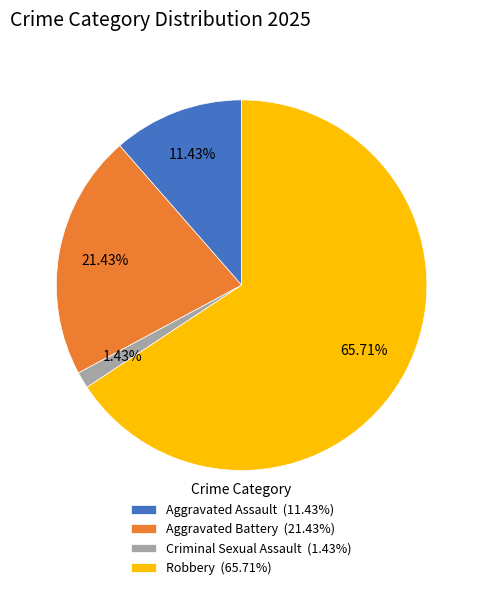

The Criminal Sexual Assault slice represents 13% of the pie. True or false?

False